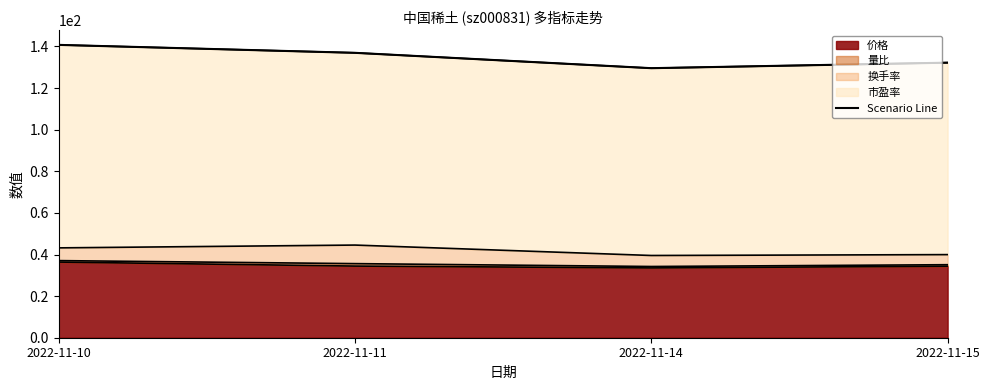

Rank the categories by value from lowest to highest.

2022-11-14, 2022-11-15, 2022-11-11, 2022-11-10